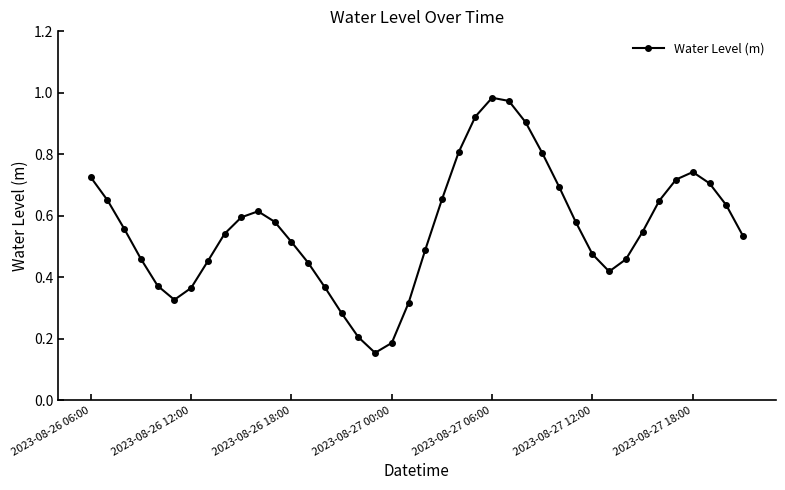

How many data points does each series have?

40